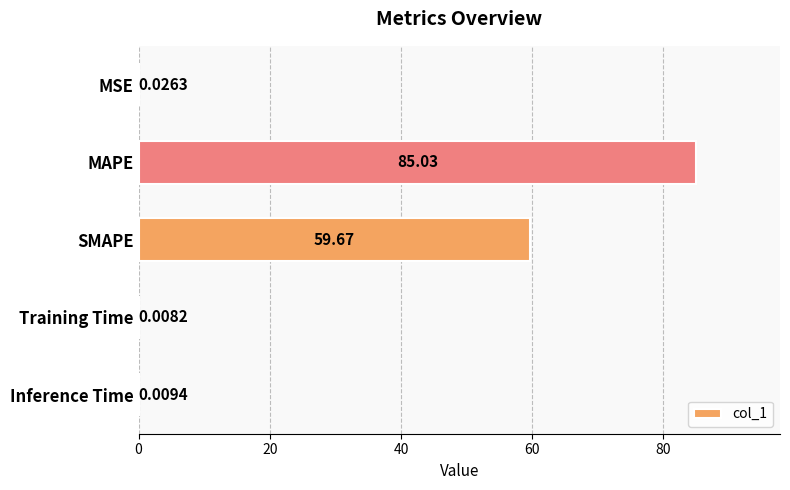

At which category does the chart reach its peak across all series?

MAPE